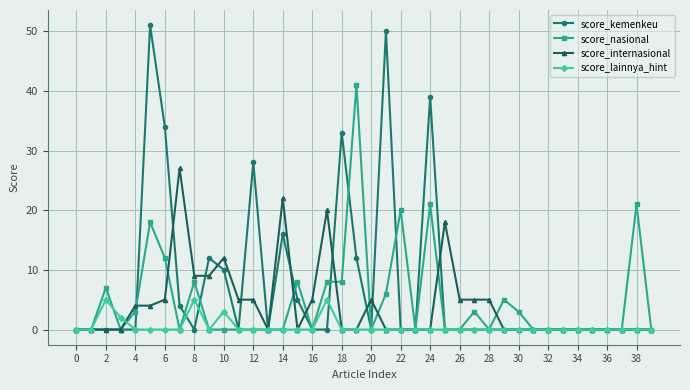

Which series has the widest spread of values?

score_kemenkeu